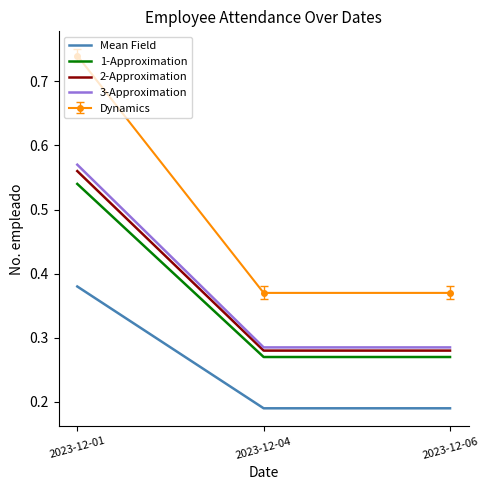

The value of 1-Approximation at 2023-12-01 is 0.8. True or false?

False